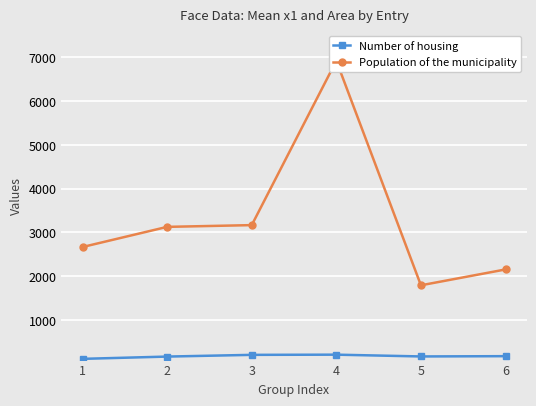

At how many categories does at least one series exceed 5082?

1